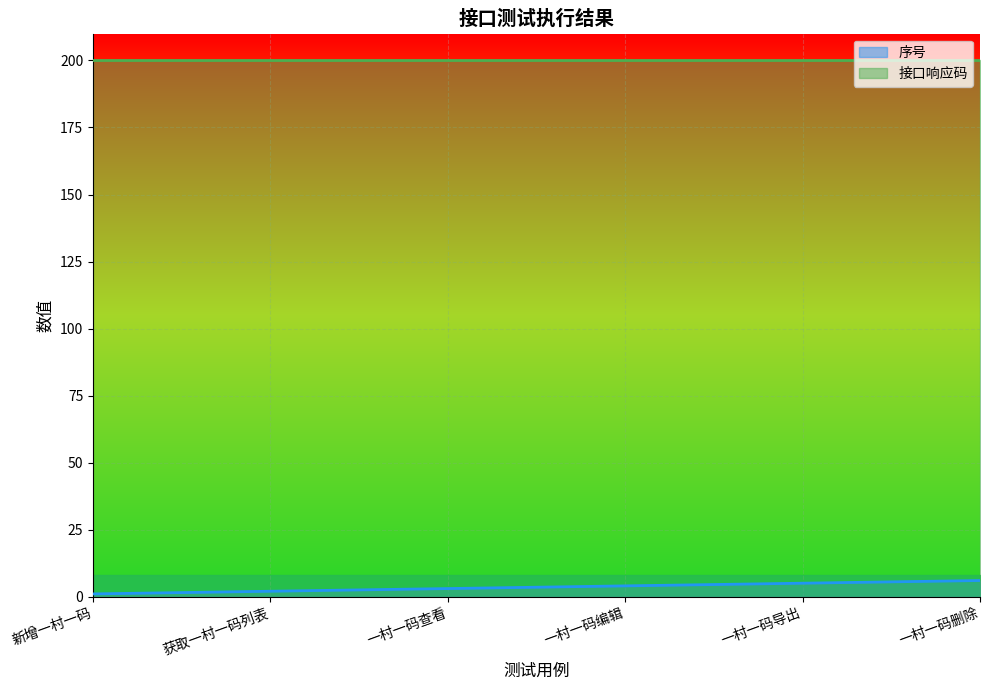

What value does the data have at 一村一码查看?

3